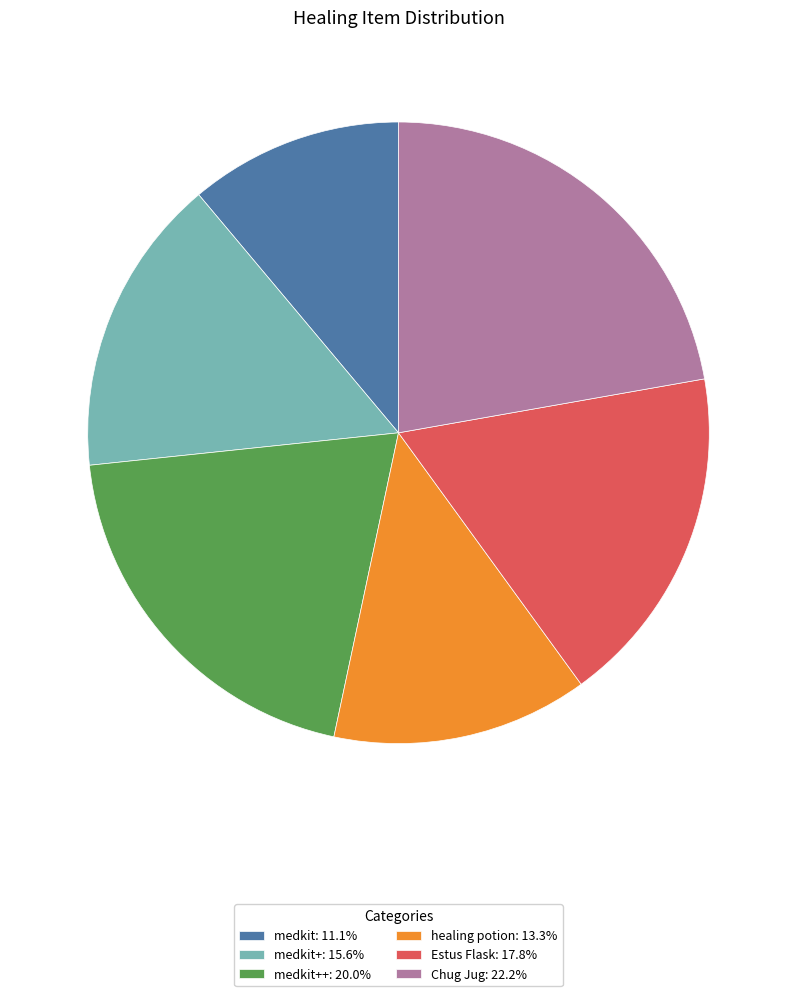

Combined, do Chug Jug: 22.2% and healing potion: 13.3% account for over 50%?

No